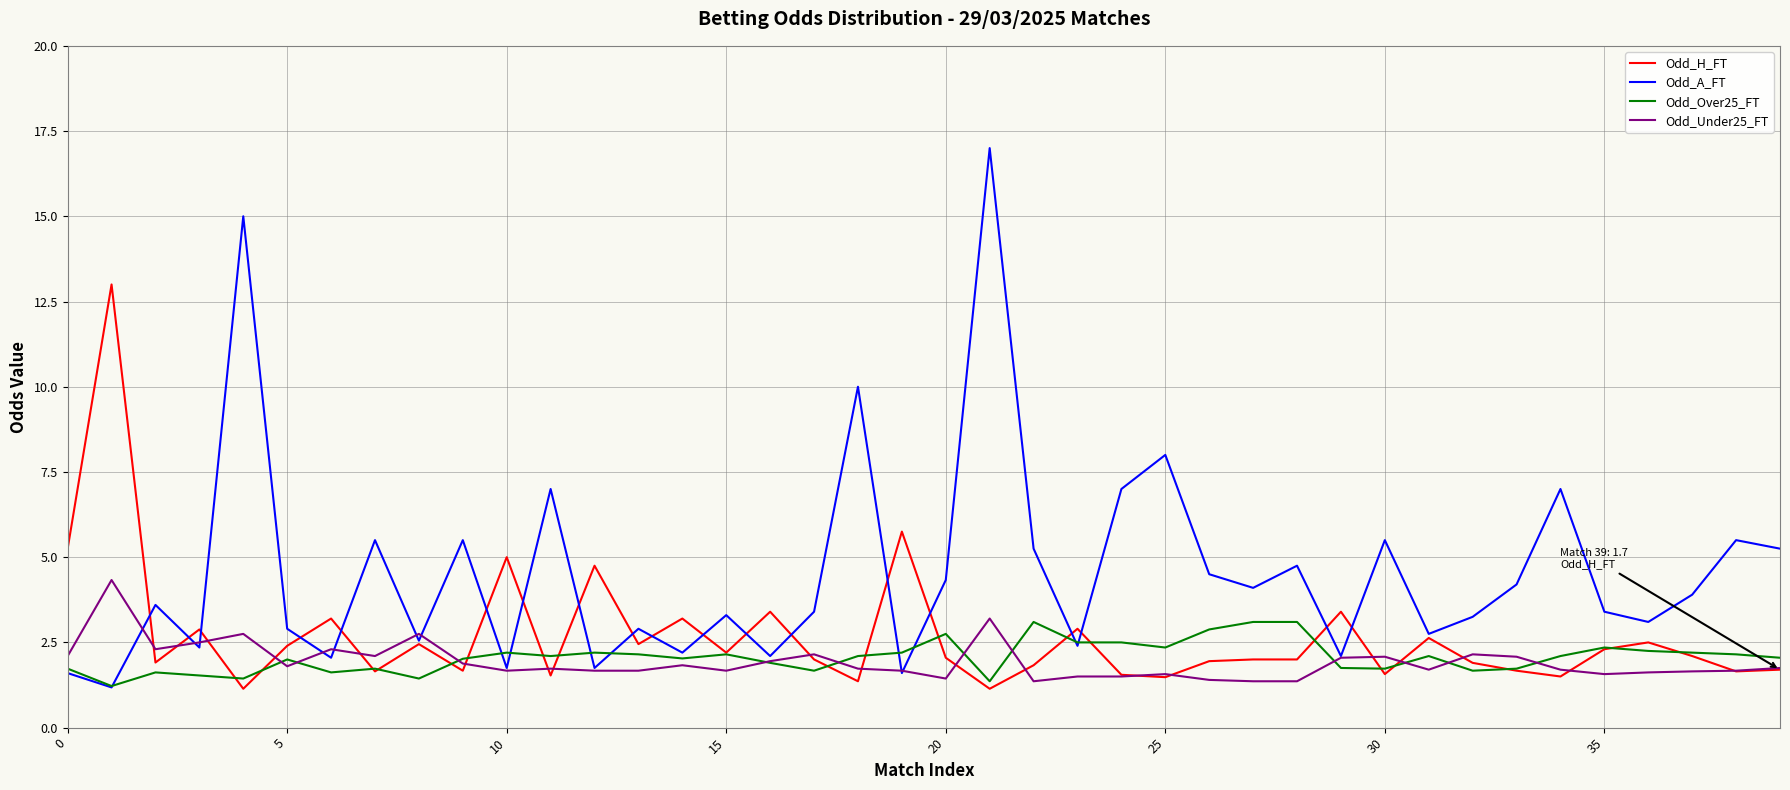

Which series has the widest spread of values?

Odd_A_FT